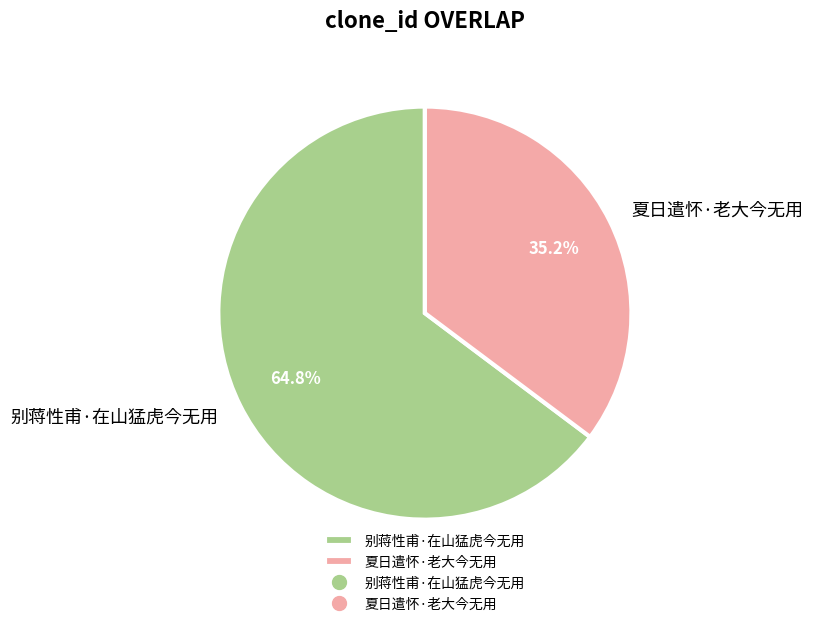

What is the ratio of the value at 夏日遣怀·老大今无用 to the value at 别蒋性甫·在山猛虎今无用?

0.5